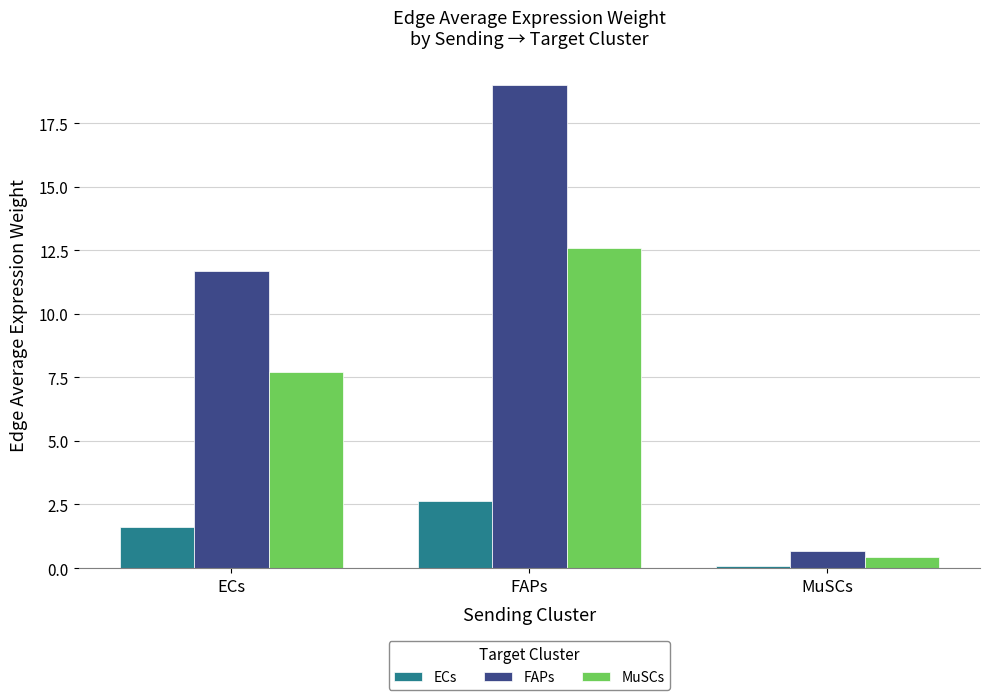

How many bars are there in each group?

3